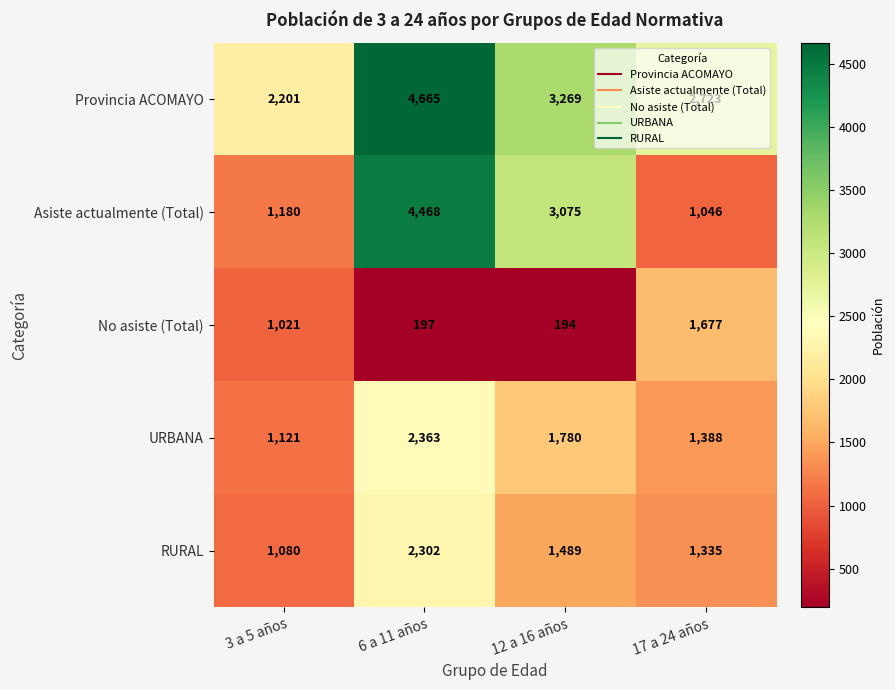

Between 6 a 11 años and 17 a 24 años, which series saw the biggest shift?

Asiste actualmente (Total)